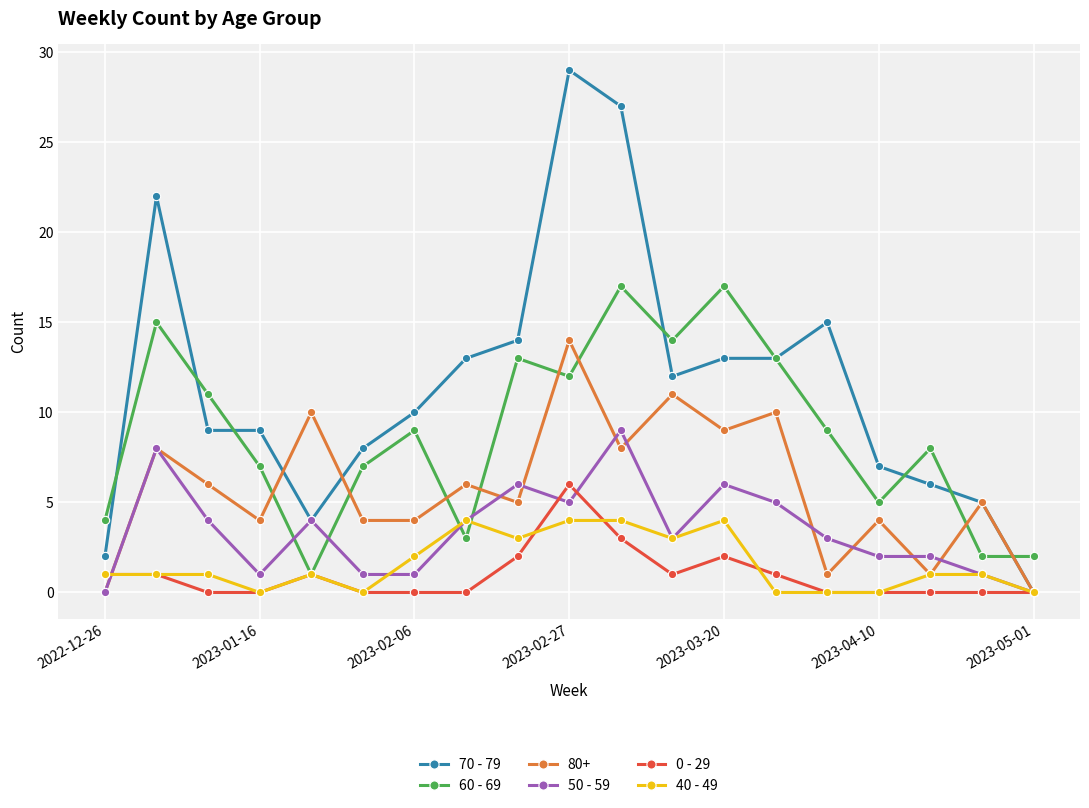

What is the highest value of the 40 - 49 series?

4